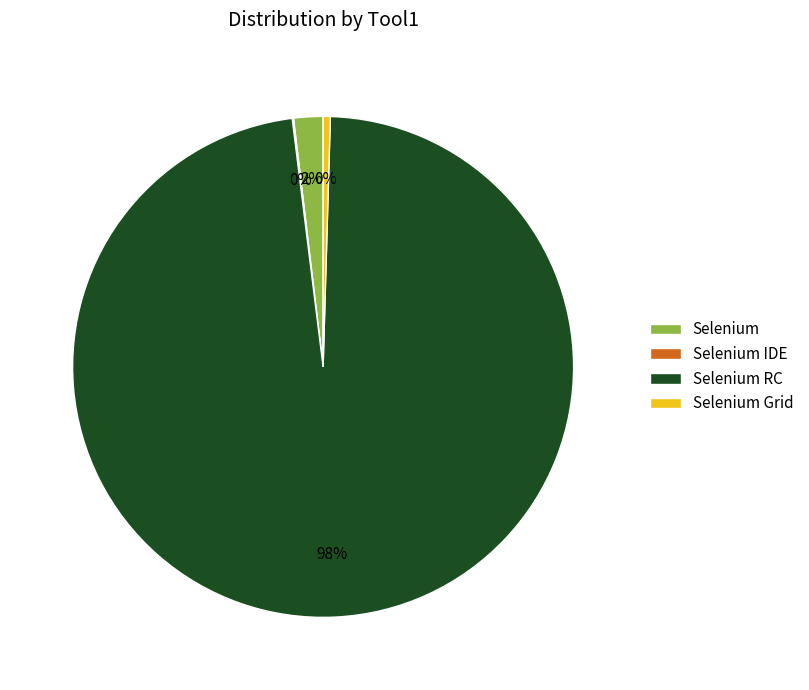

To the nearest percent, what is the average slice percentage?

25%